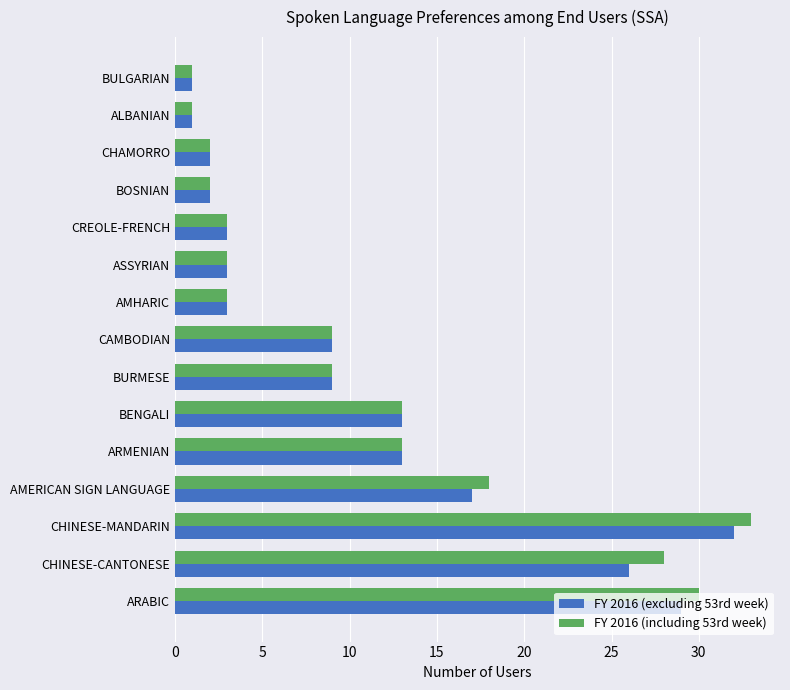

At which label does FY 2016 (including 53rd week) reach its peak?

CHINESE-MANDARIN